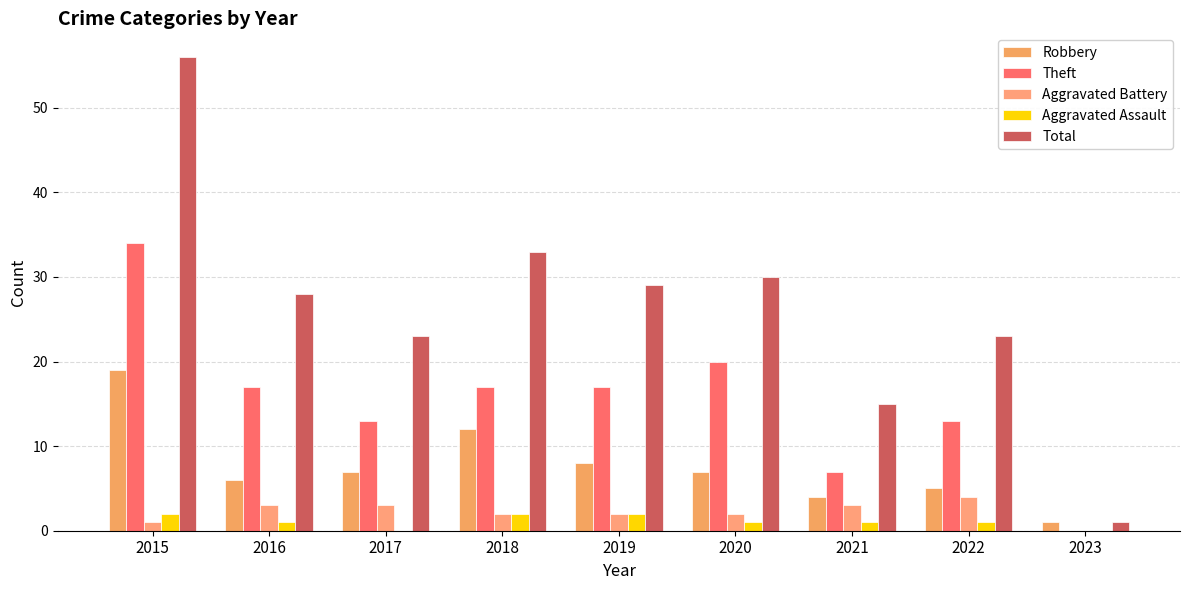

The value of Robbery at 2022 is 5. True or false?

True